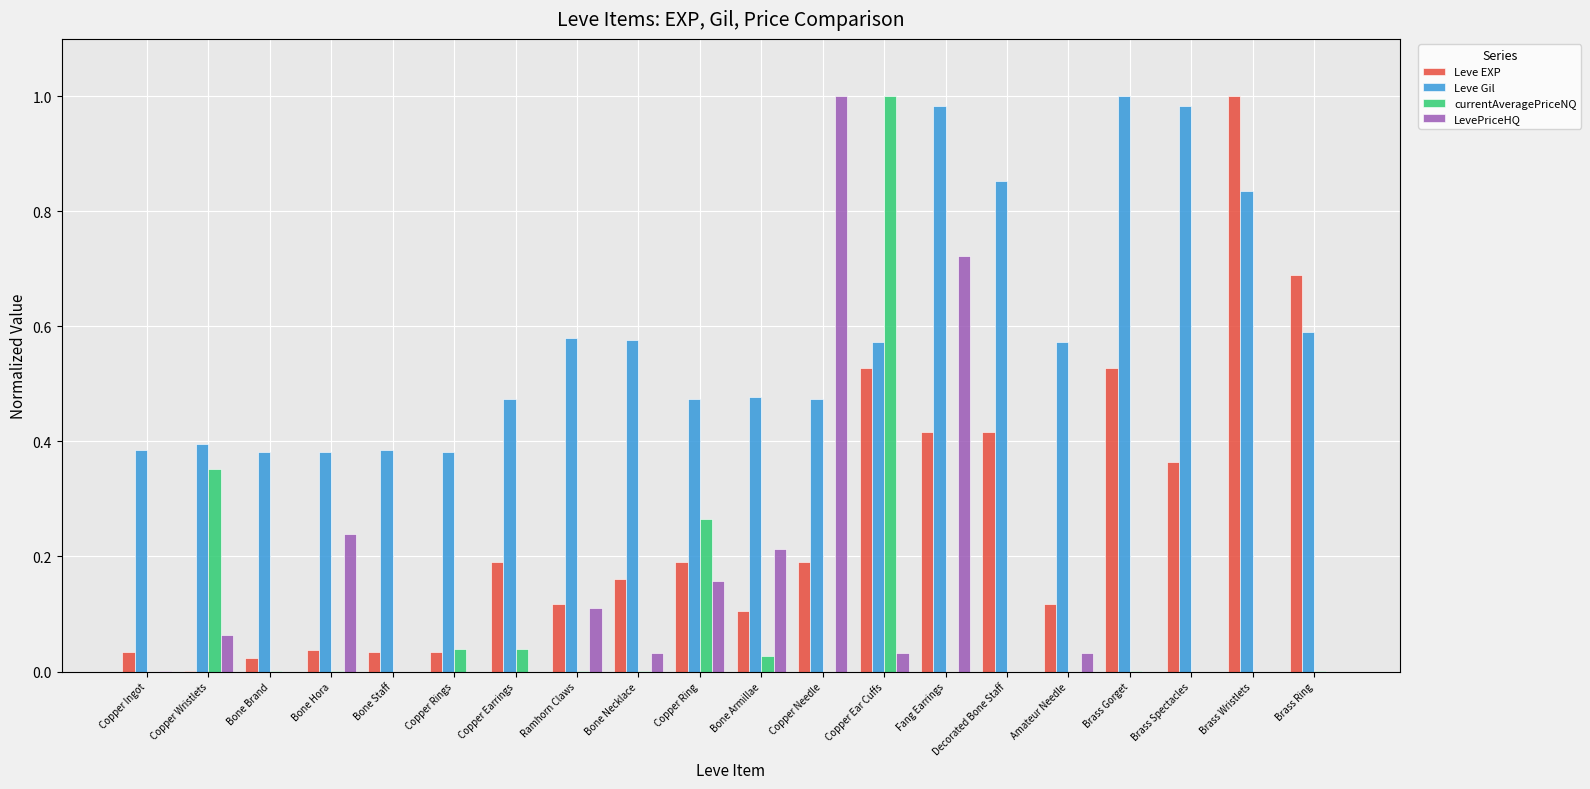

What are all the series names shown in the legend?

Leve EXP, Leve Gil, currentAveragePriceNQ, LevePriceHQ